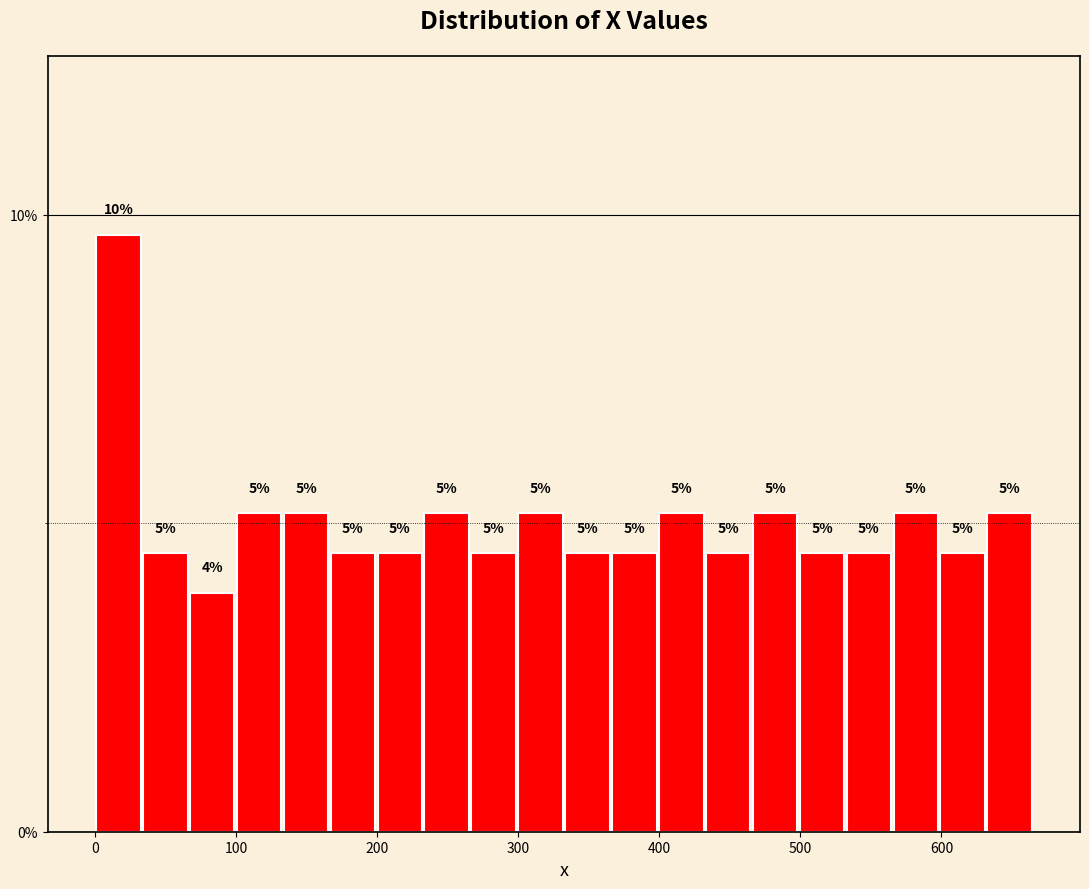

Read against the x-axis, roughly where is the centre of the tallest bar?

20